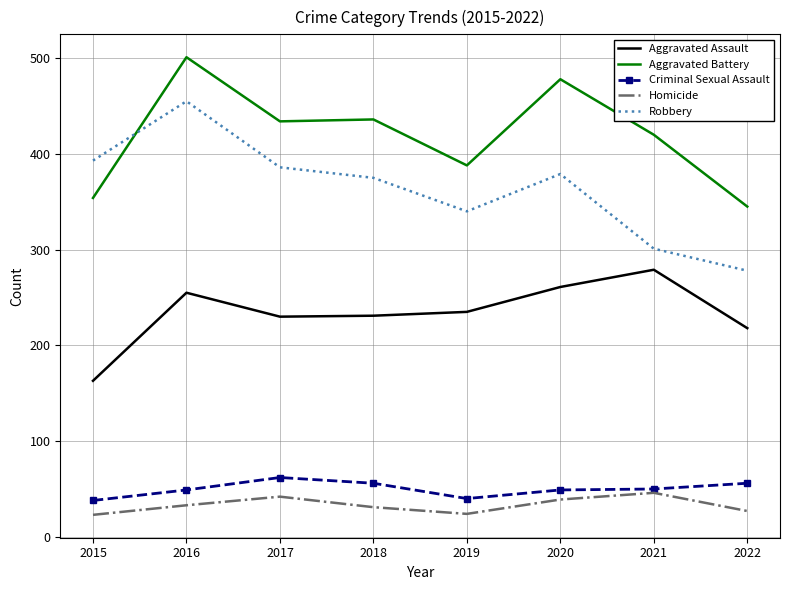

Which category has the highest value across all series?

2016